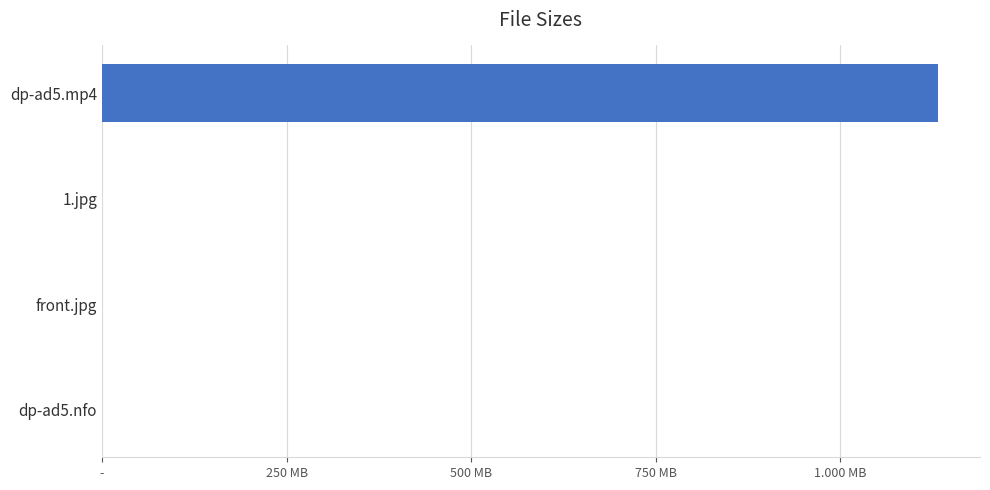

Are the bars horizontal?

Yes